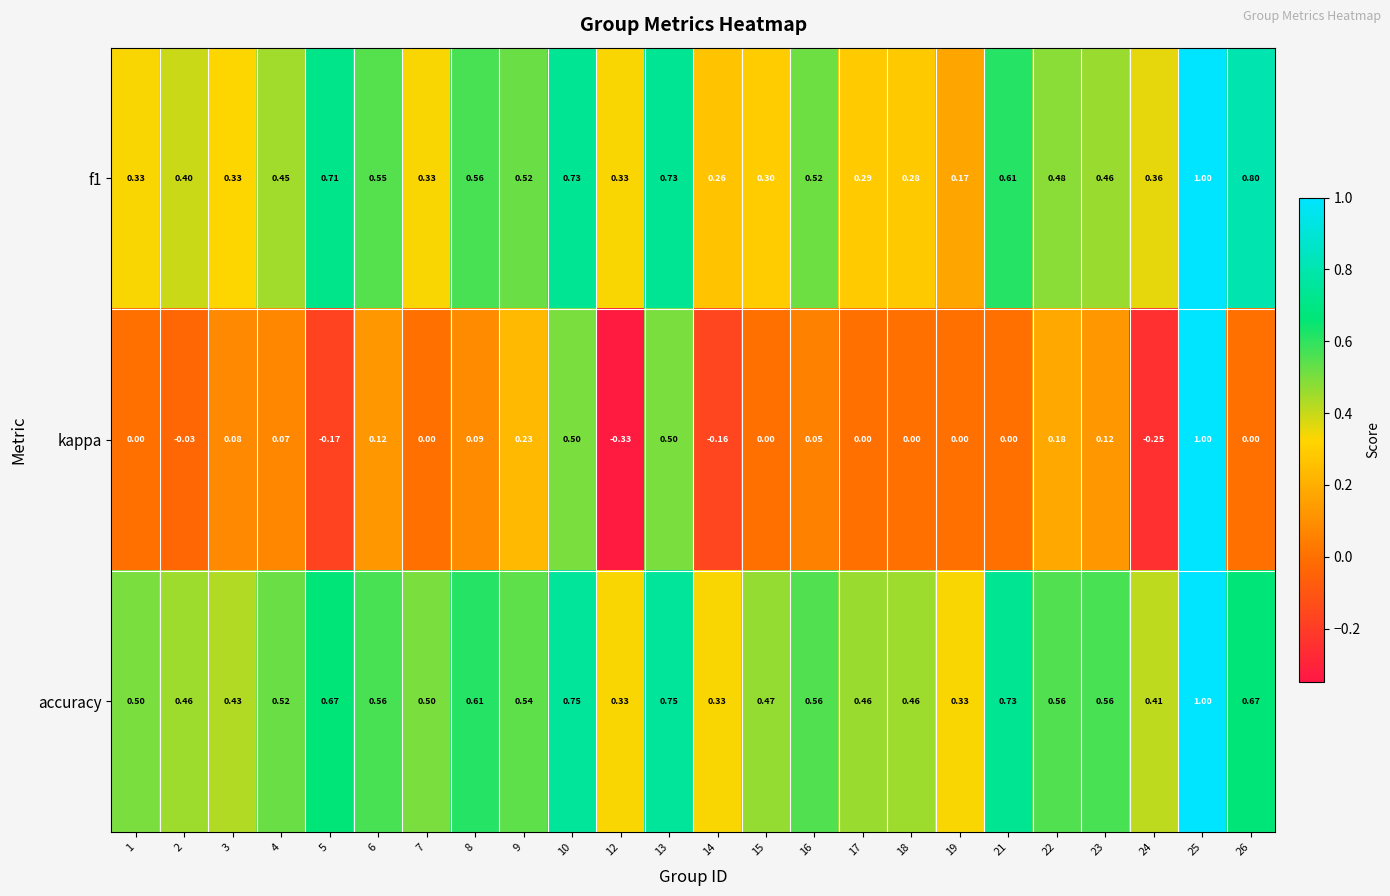

Which series has the largest range (max minus min)?

kappa